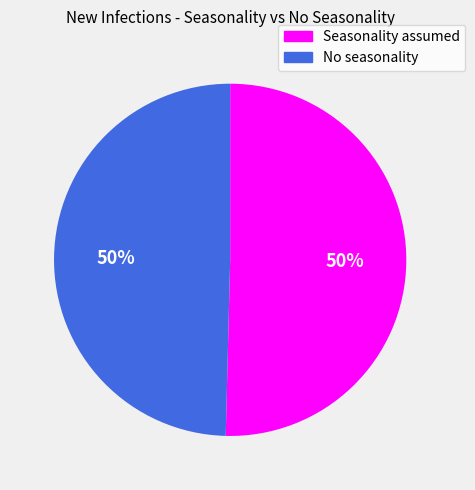

What percentage is the Seasonality assumed slice, to the nearest percent?

50%